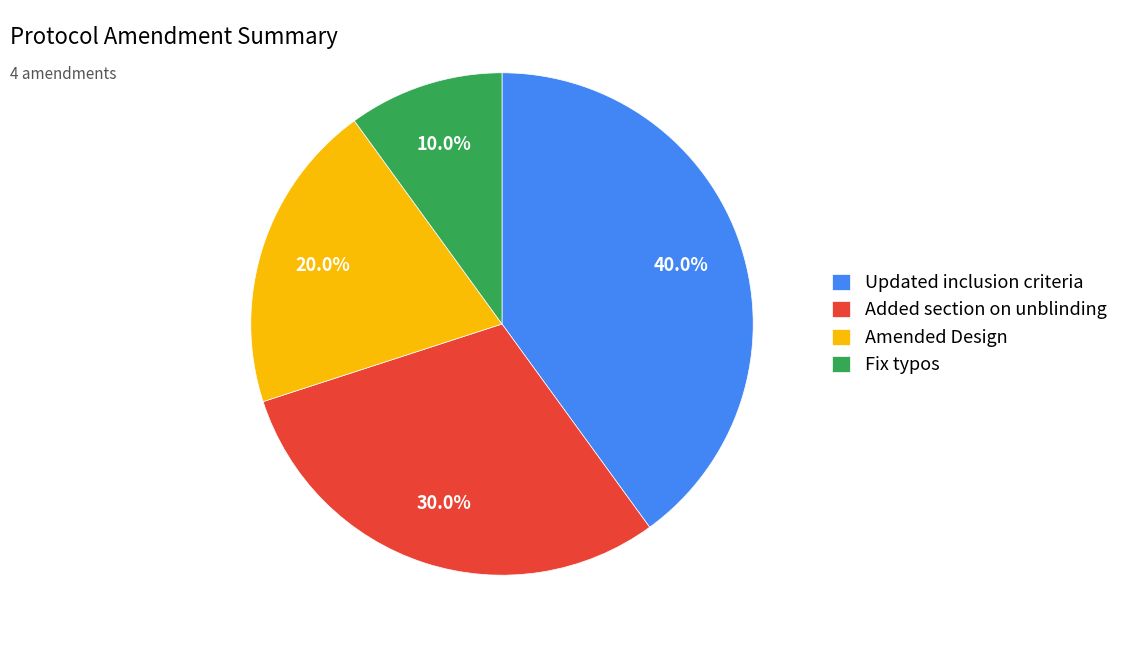

To the nearest percent, what is the combined percentage of Fix typos and Added section on unblinding?

40%